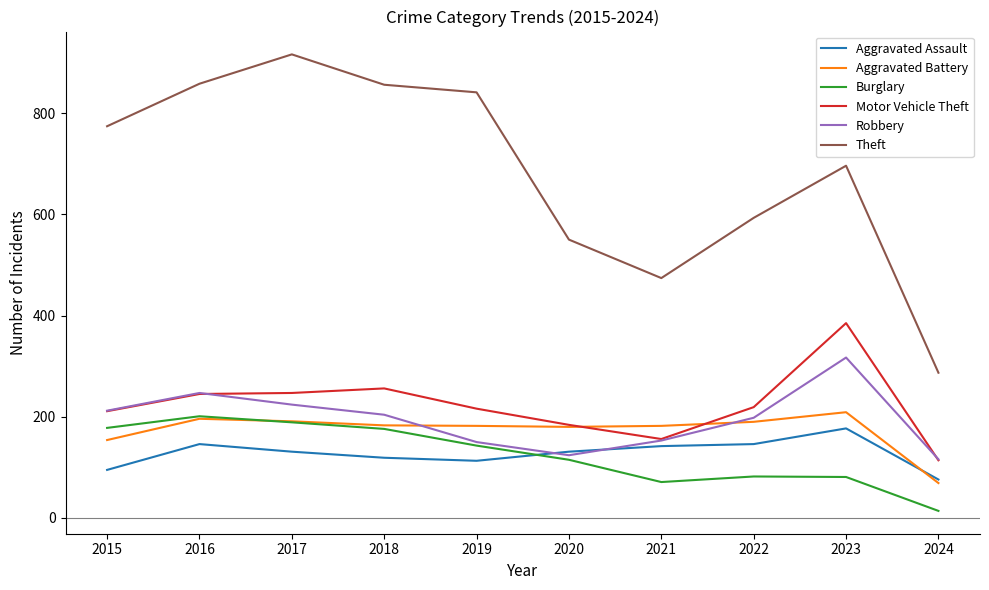

True or false: Theft and Aggravated Battery intersect in this chart.

False